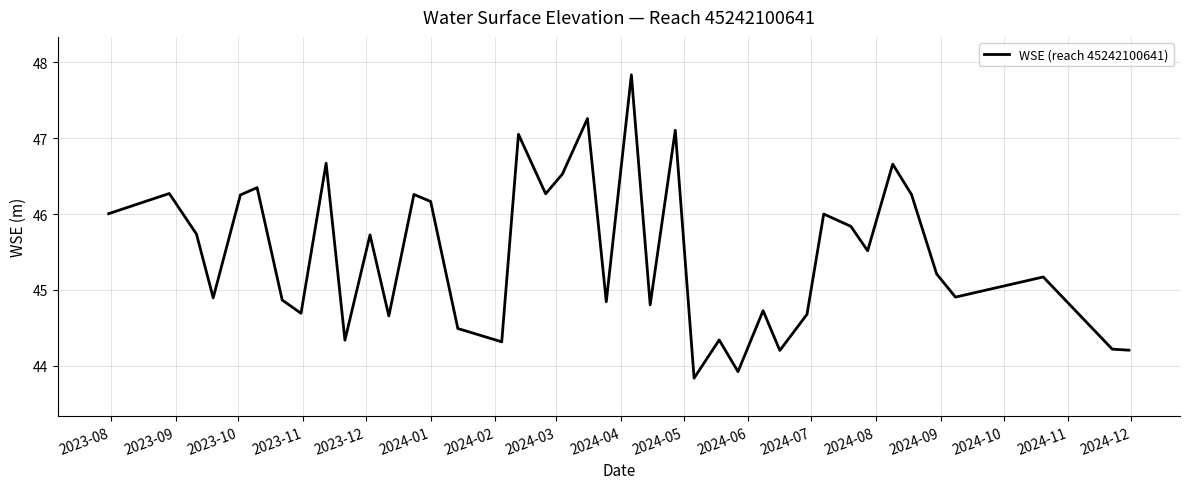

What is the minimum value shown in the chart?

43.8